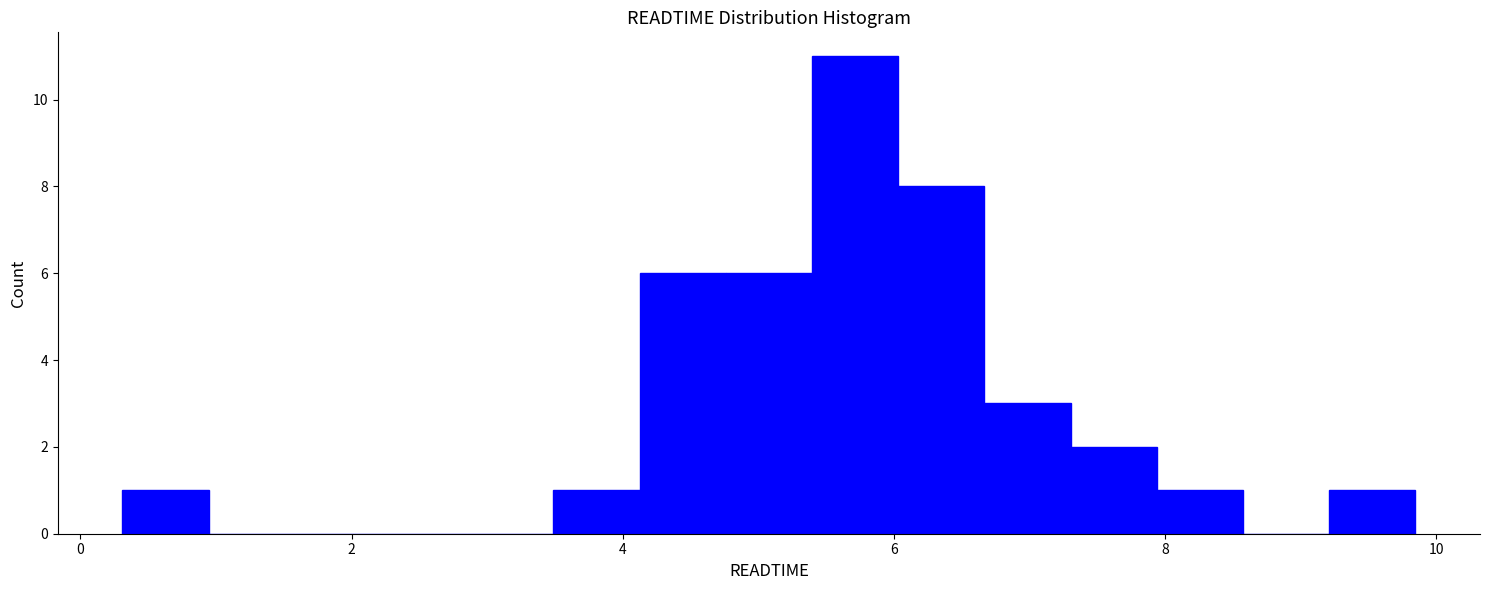

Read against the x-axis, roughly where is the centre of the tallest bar?

5.8